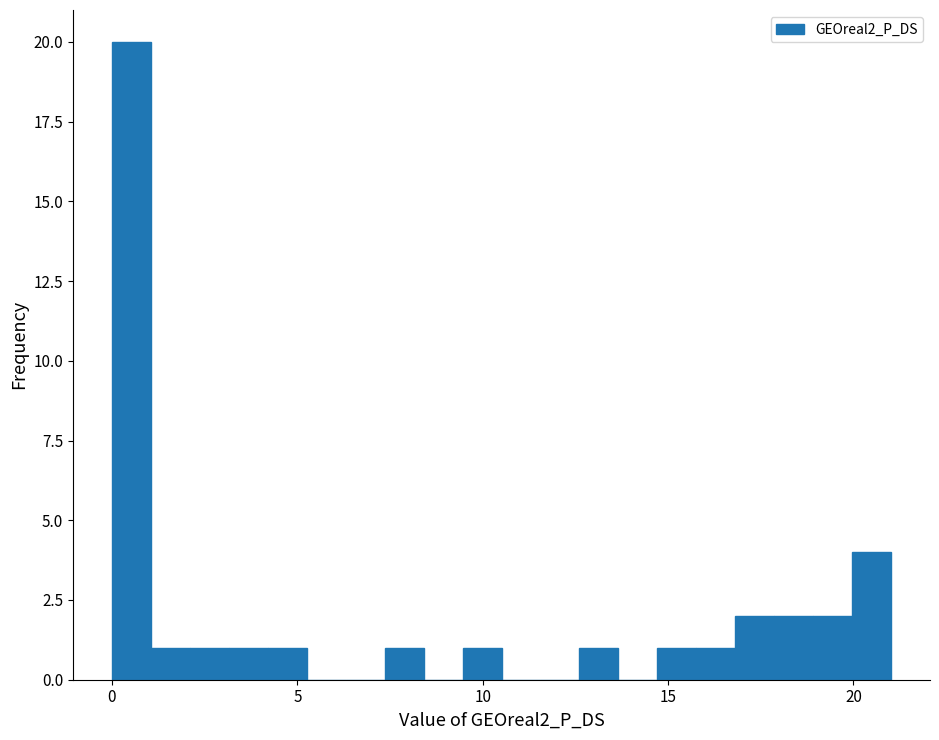

Around what value on the x-axis is the tallest bar? Give the approximate position of its centre, as read against the axis.

0.5